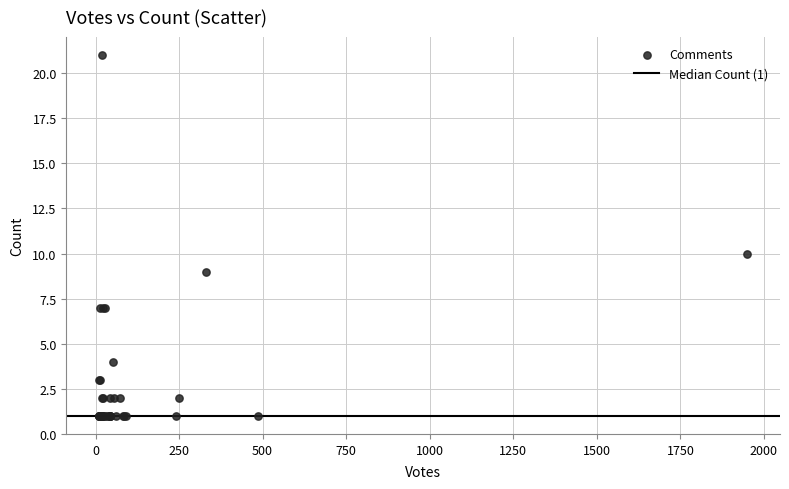

What Y value in the scatter plot is closest to 11?

10